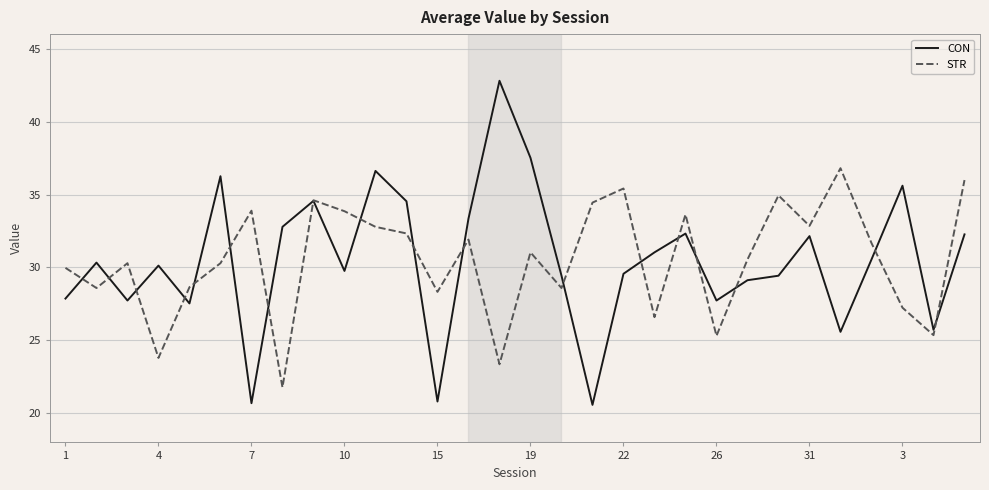

List the series in order of their peak value, lowest first.

STR, CON